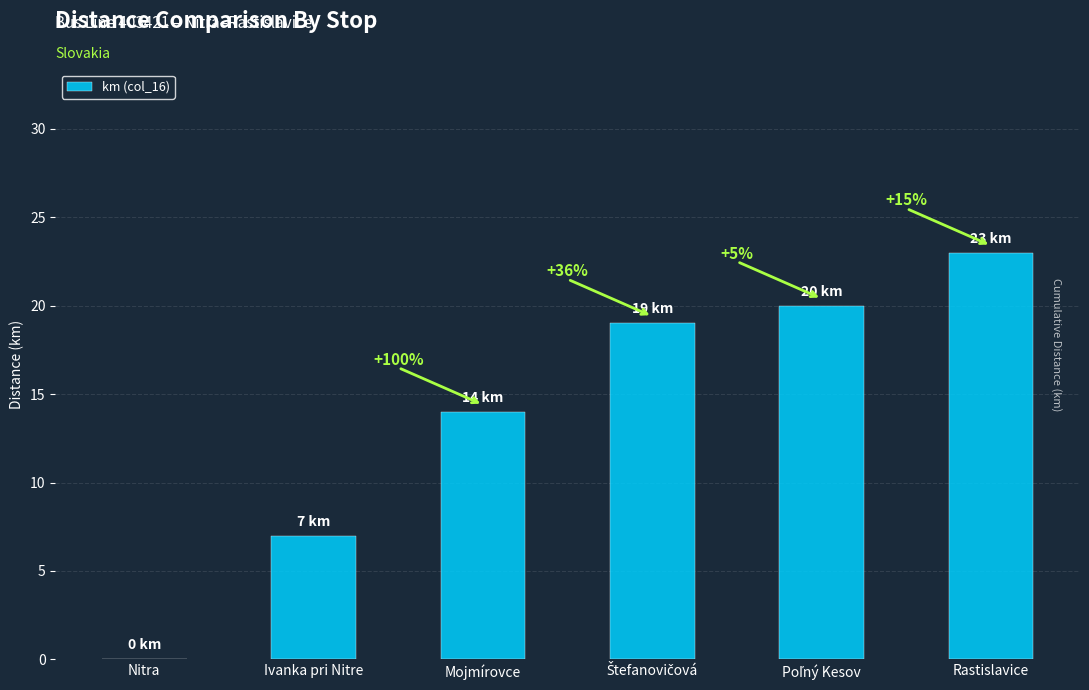

Which category has the highest value across all series?

Rastislavice